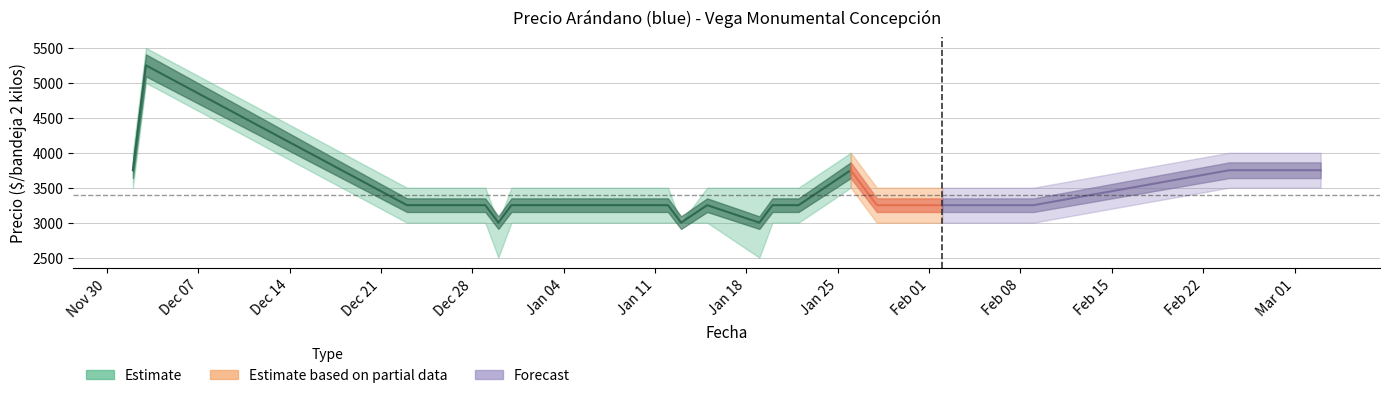

True or false: Precio_kg_max and Precio_kg_min cross at least once.

False